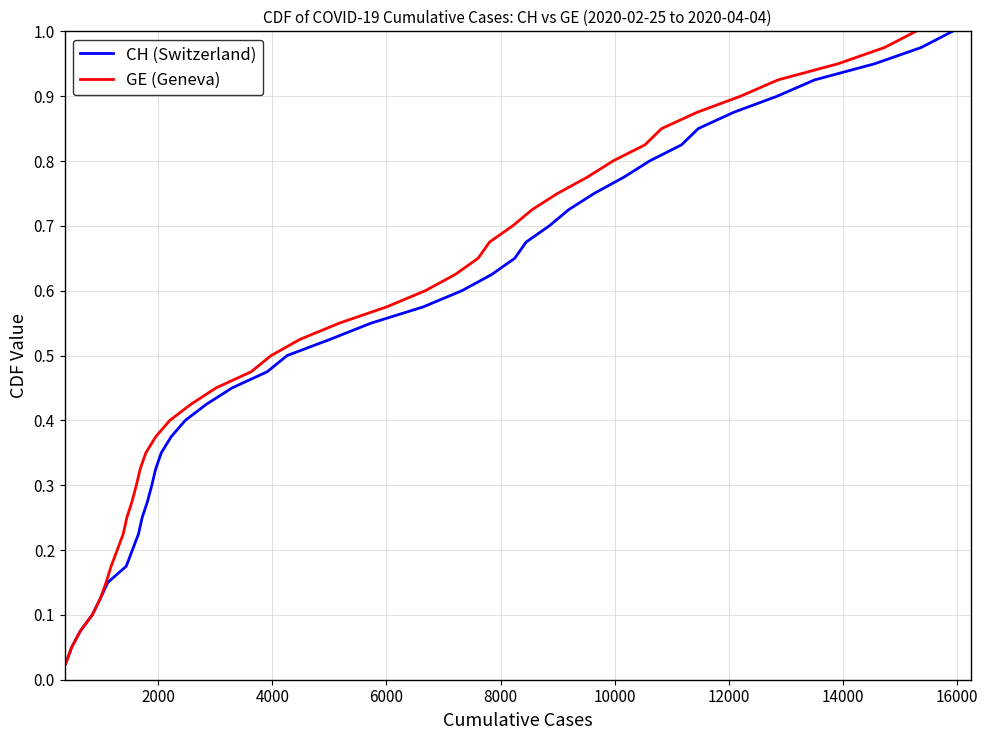

Is the value of CH at 6000 greater than the value of GE at 16?

No